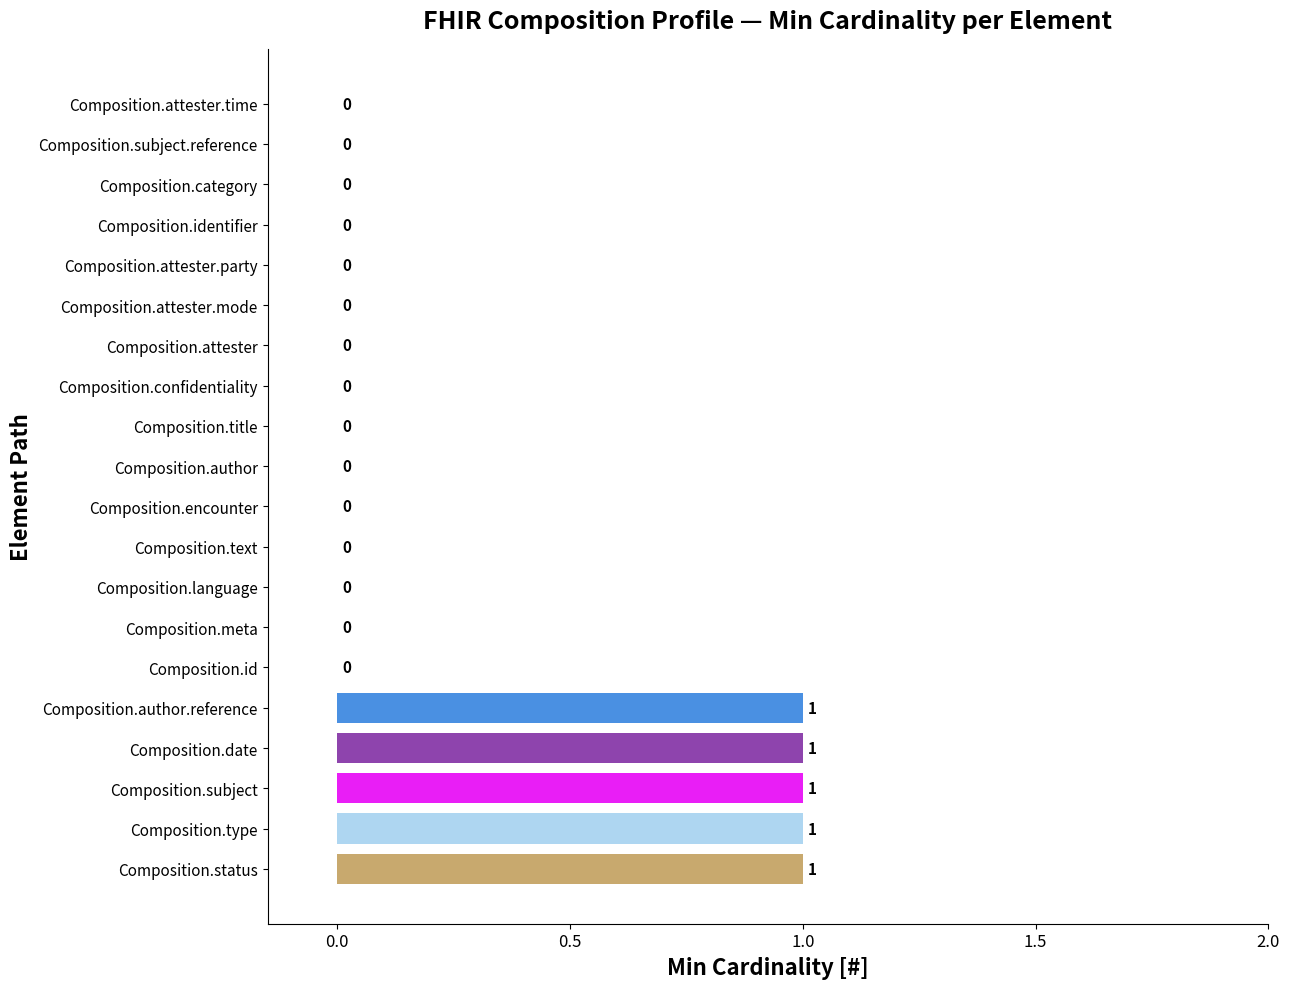

What is the sum of all values?

5